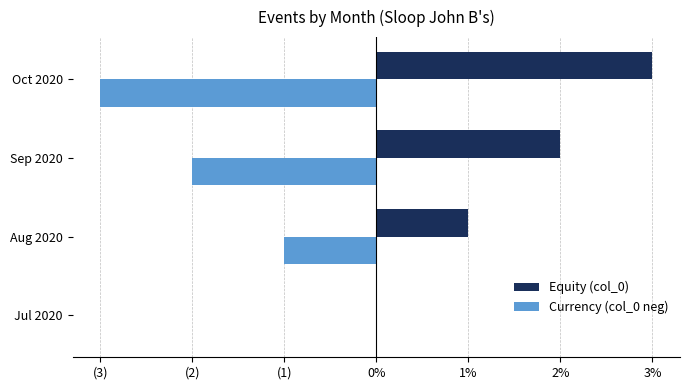

What are all the series names shown in the legend?

Equity (col_0), Currency (col_0 neg)